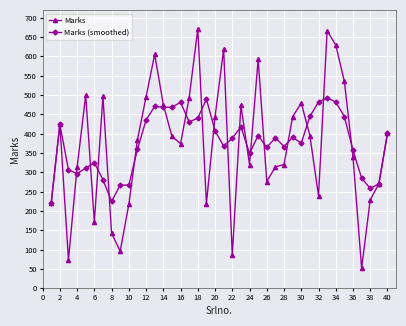

How many data points in Marks (smoothed) are above 389?

20